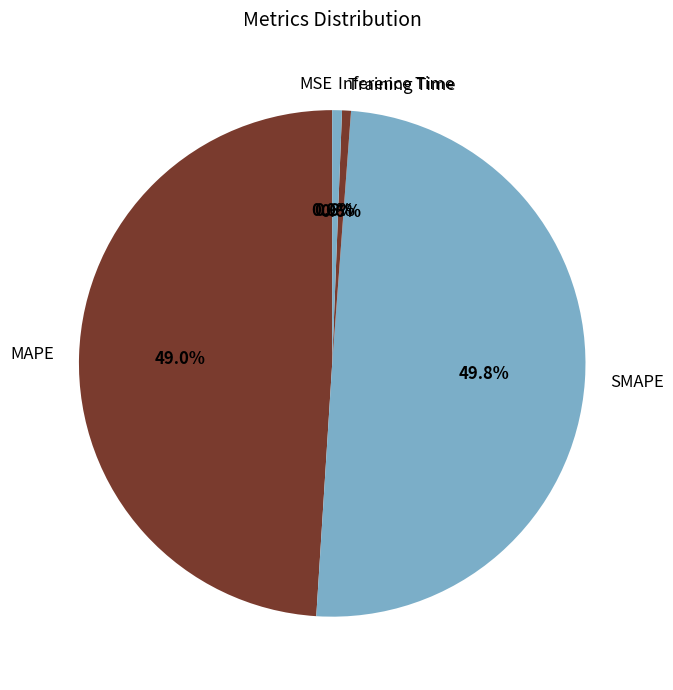

What percentage is the MAPE slice, to the nearest percent?

49%